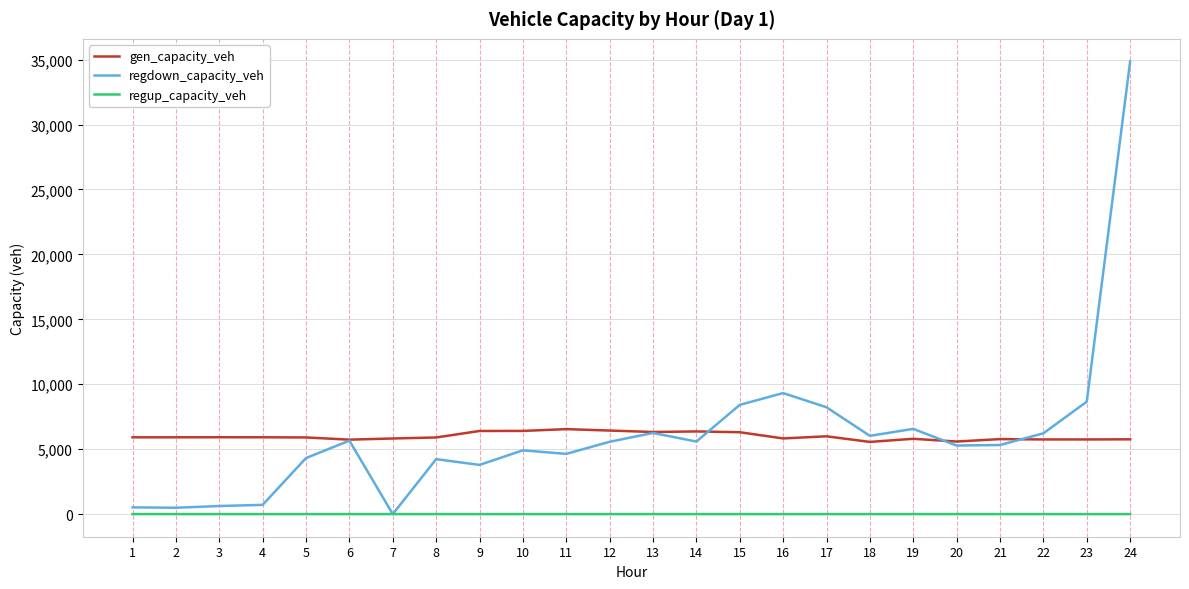

Is this an area chart (filled region under the line)?

No